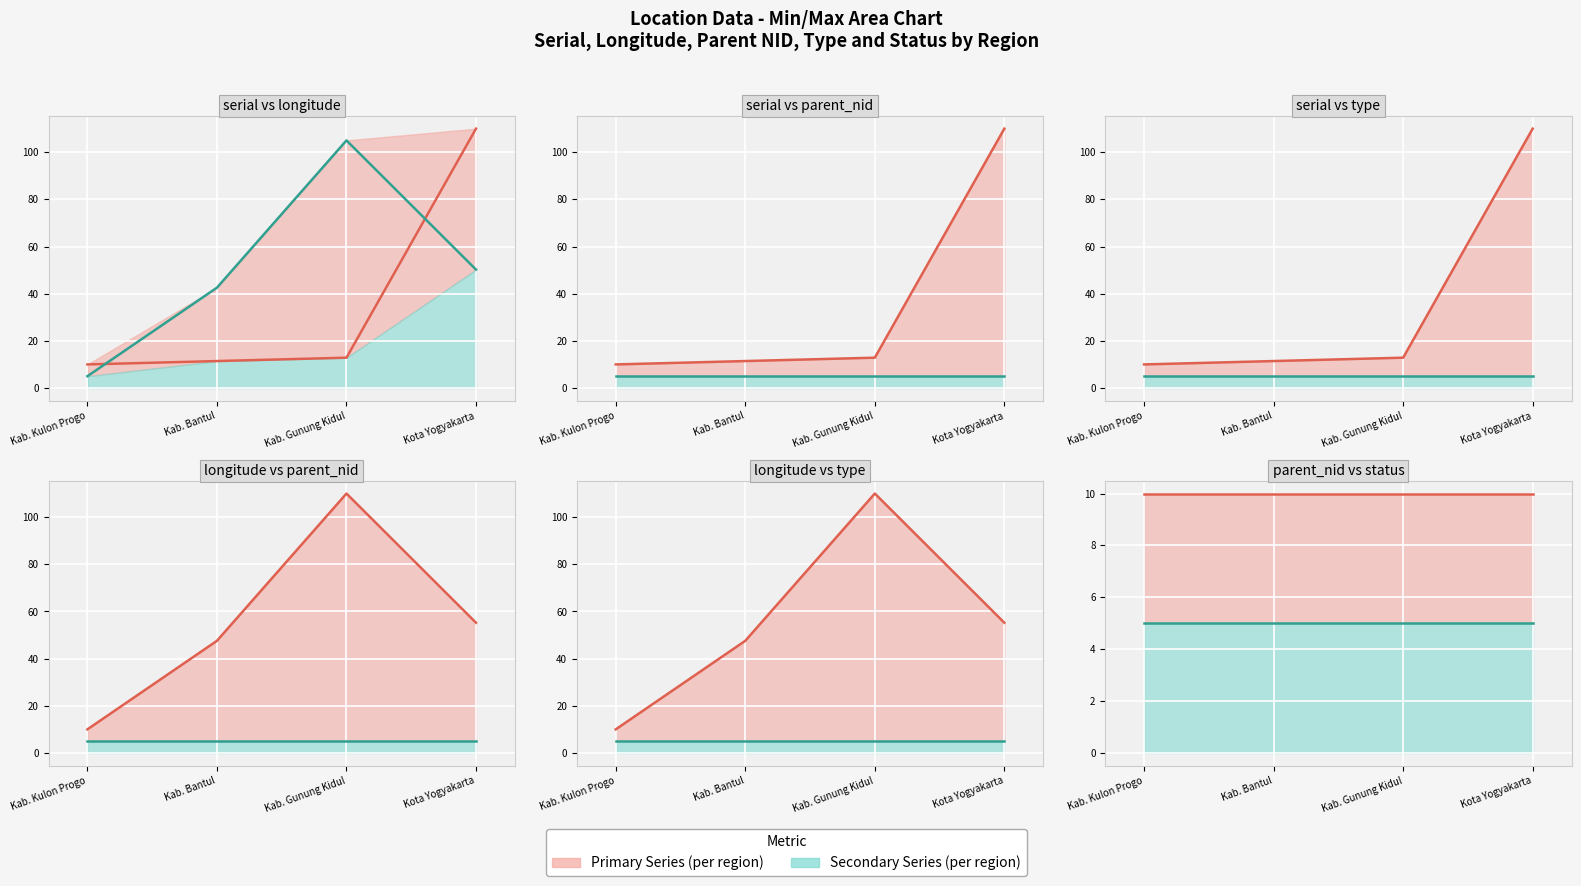

Reading left to right, extract all data points from this chart.

serial (line): 10.0	11.4	12.9	110.0
longitude (line): 10.0	47.5	110.0	55.2
parent_nid (line): 10.0	10.0	10.0	10.0
type (line): 5.0	5.0	5.0	5.0
status (line): 5.0	5.0	5.0	5.0